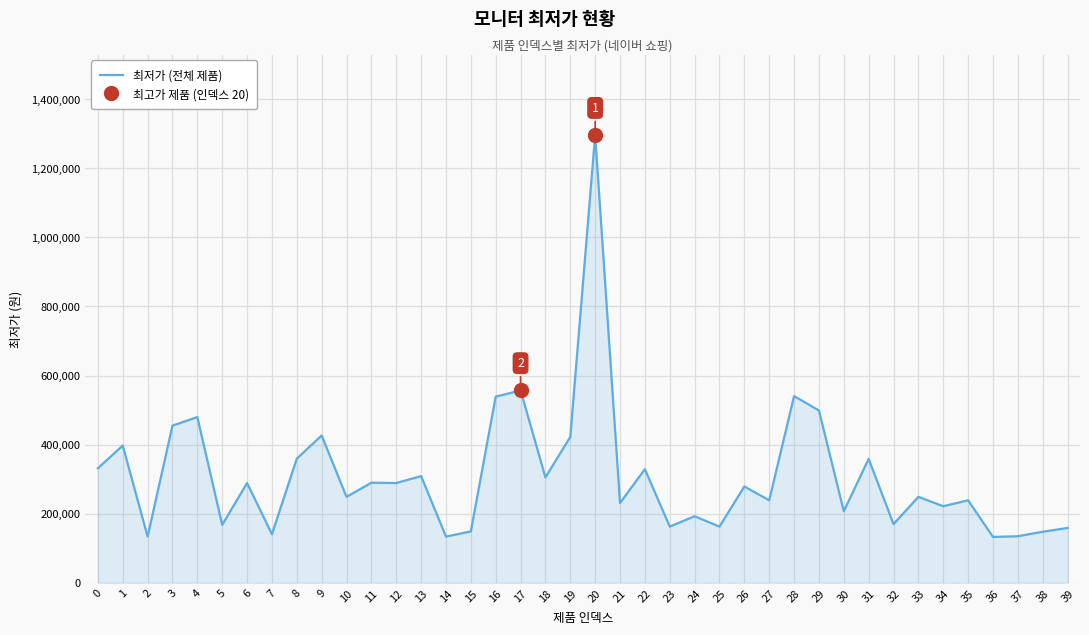

What is the difference between the maximum and minimum values?

1162700